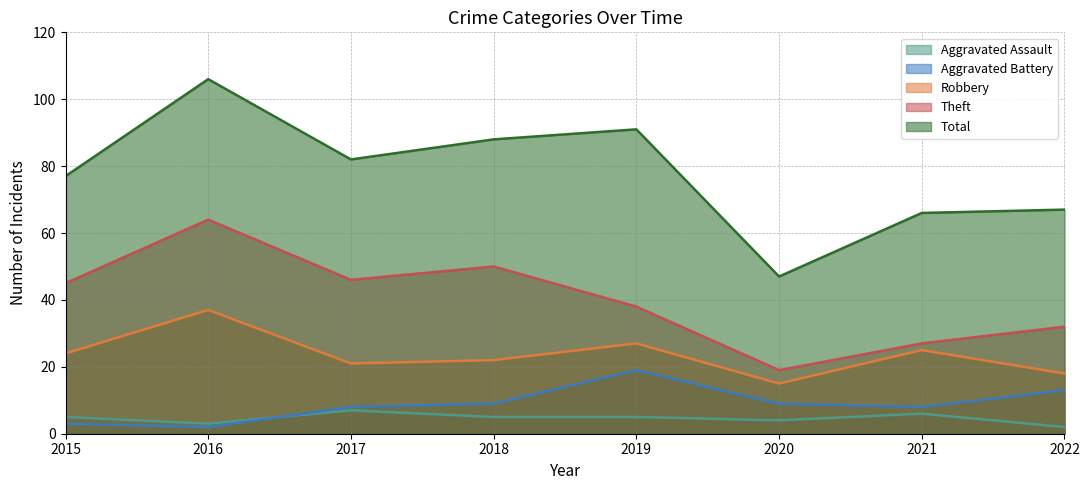

Rank the categories by Aggravated Assault value from lowest to highest.

2022, 2016, 2020, 2015, 2018, 2019, 2021, 2017